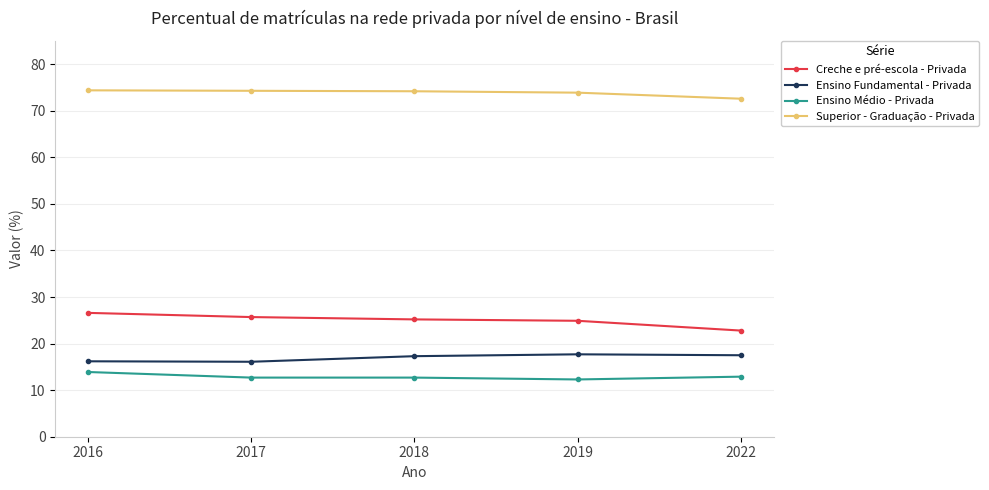

What is the average value of the Superior - Graduação - Privada series?

73.9